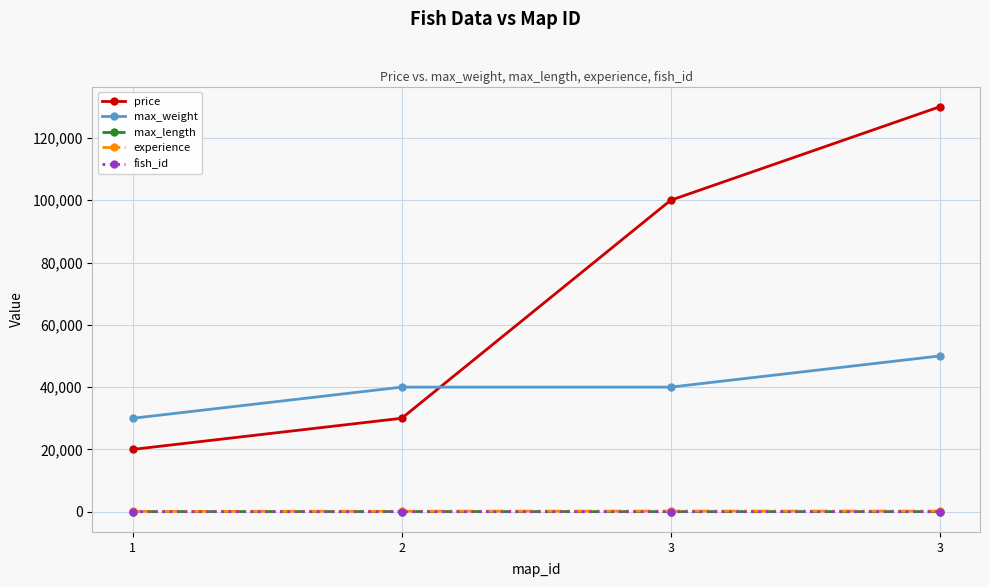

What are all the series names shown in the legend?

price, max_weight, max_length, experience, fish_id